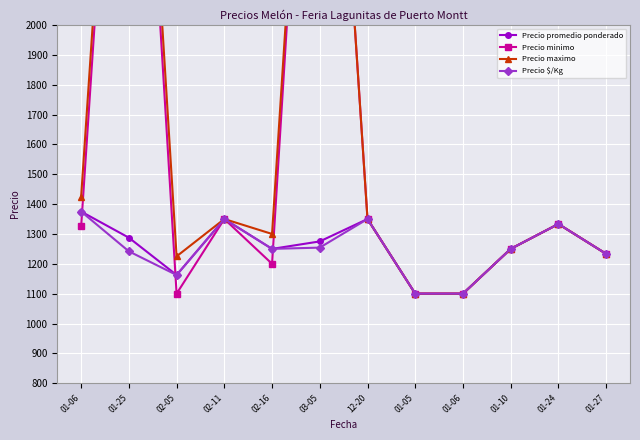

Which category has the highest value in the Precio $/Kg series?

01-06